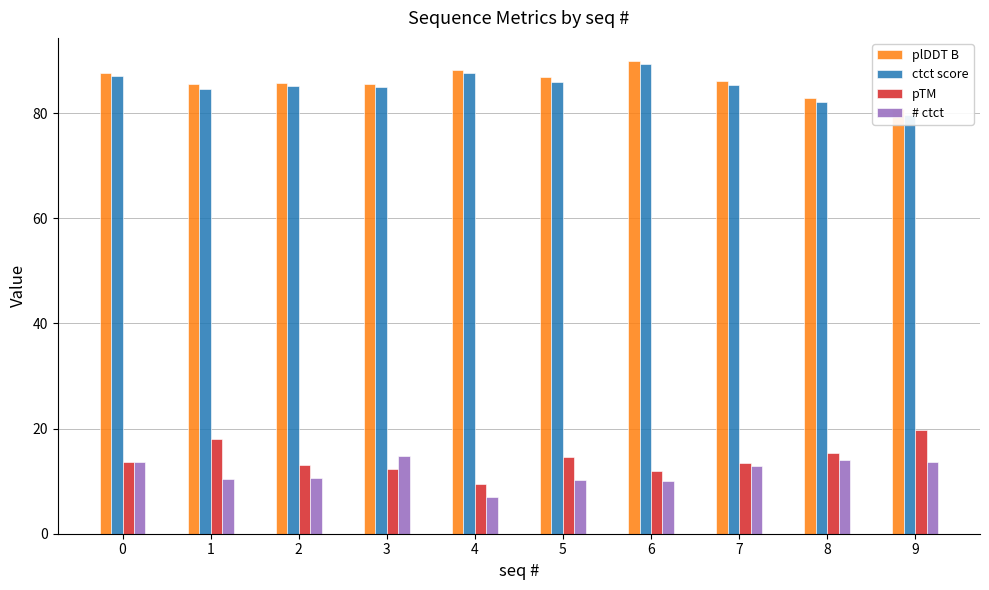

What is the difference between the ctct score values at 9 and 8?

2.6